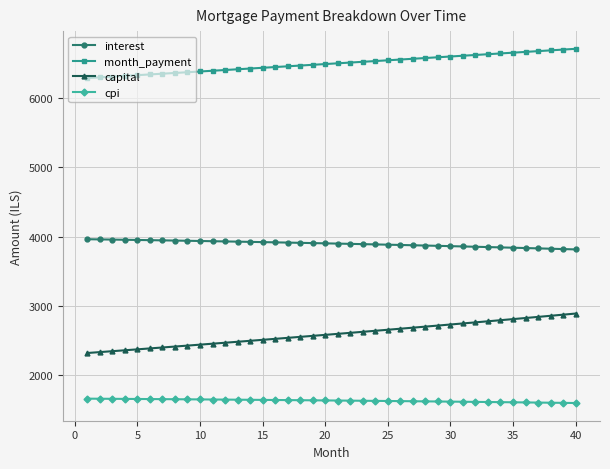

What is the value of the interest point at the 40th from the left?

3817.9